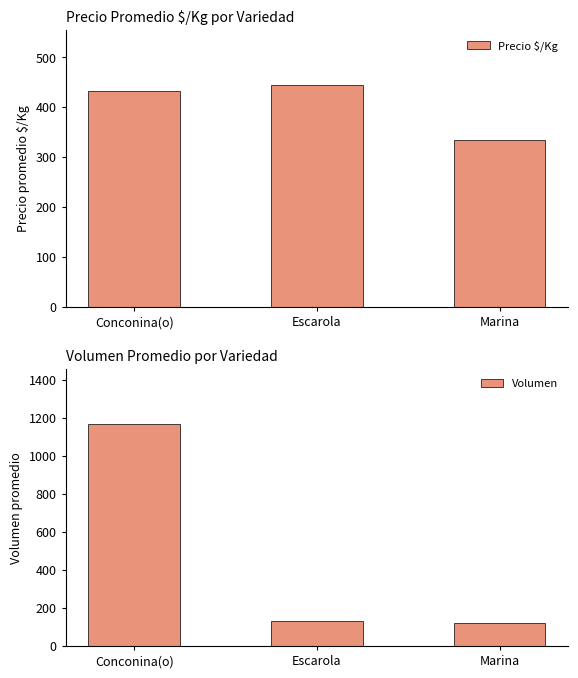

Between Conconina(o) and Escarola, which series saw the biggest shift?

Volumen